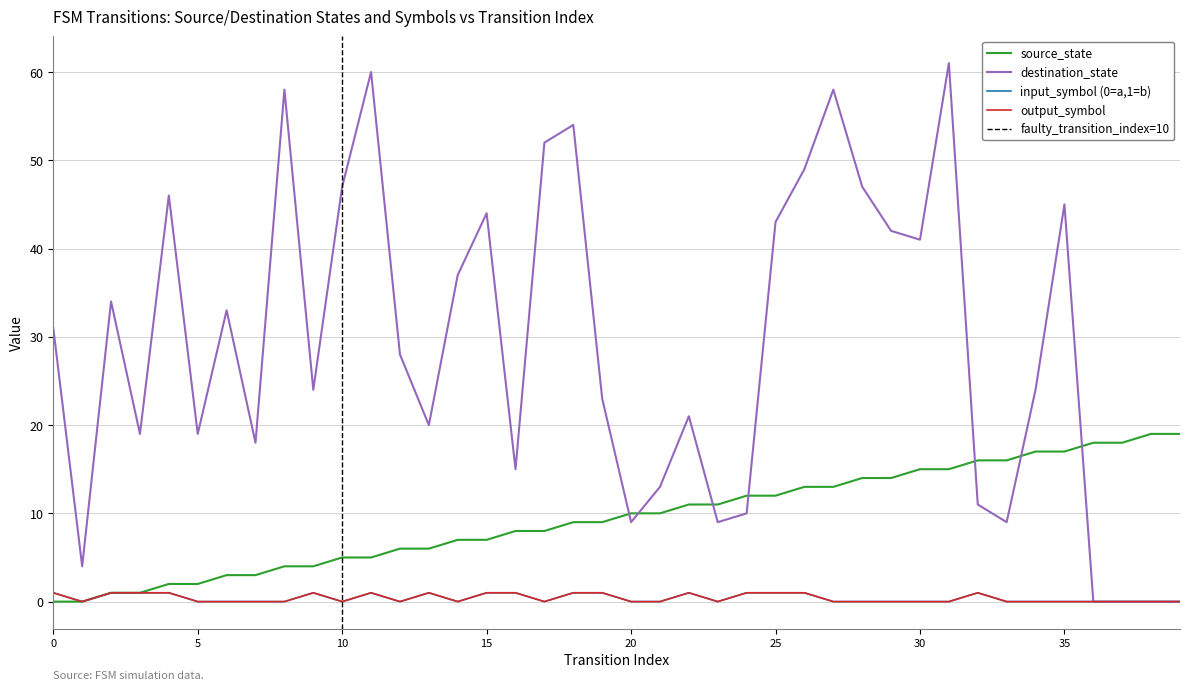

What is the difference between the highest and lowest values at 37?

18